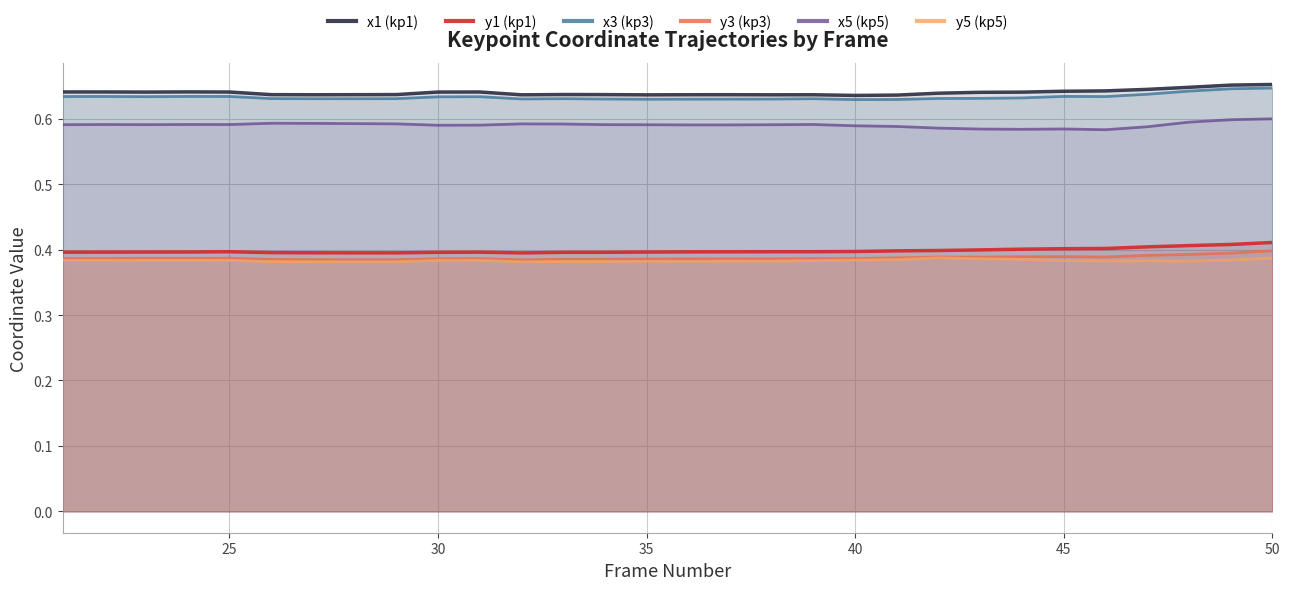

True or false: y1 (kp1) has a value of 0.6 at 35.

False